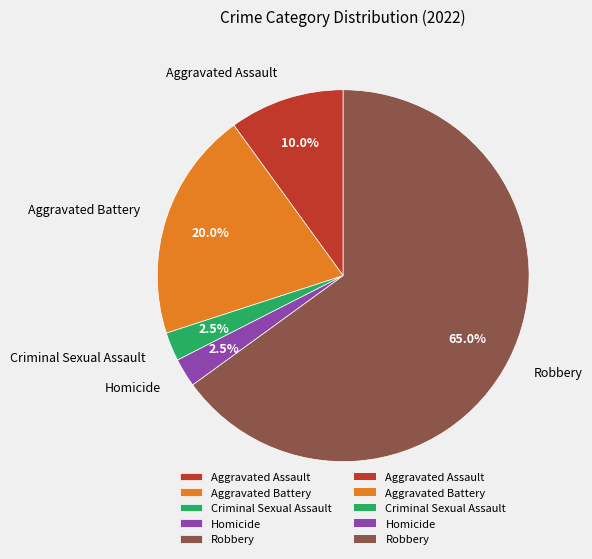

Between Criminal Sexual Assault and Aggravated Battery, which is larger?

Aggravated Battery